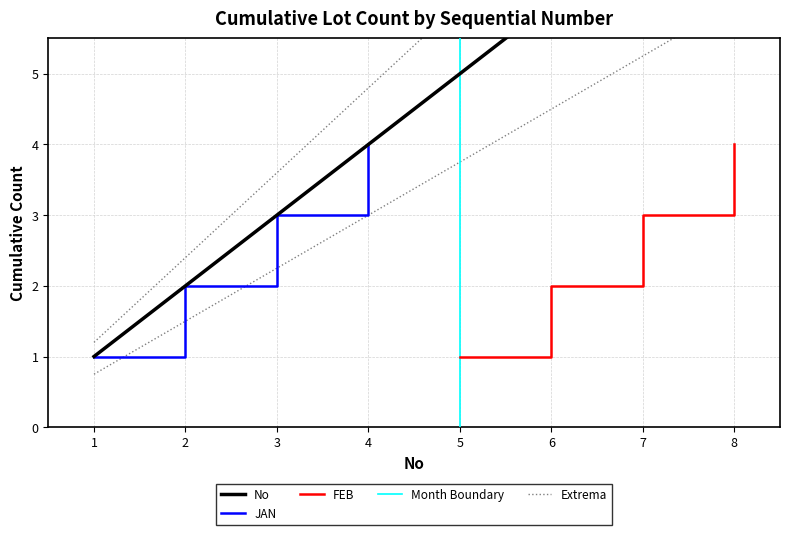

Reading right to left, list all the values displayed in this chart.

8	7	6	5	4	3	2	1